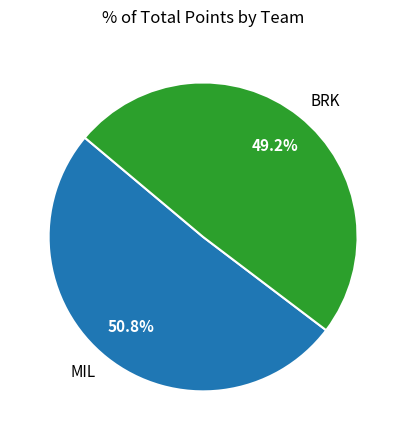

Which slice is the smallest?

BRK